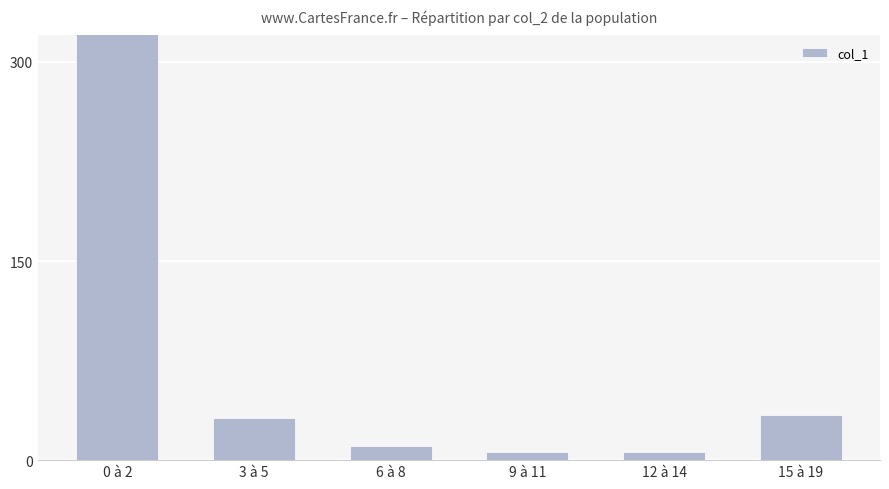

Count the number of data series in this chart.

1